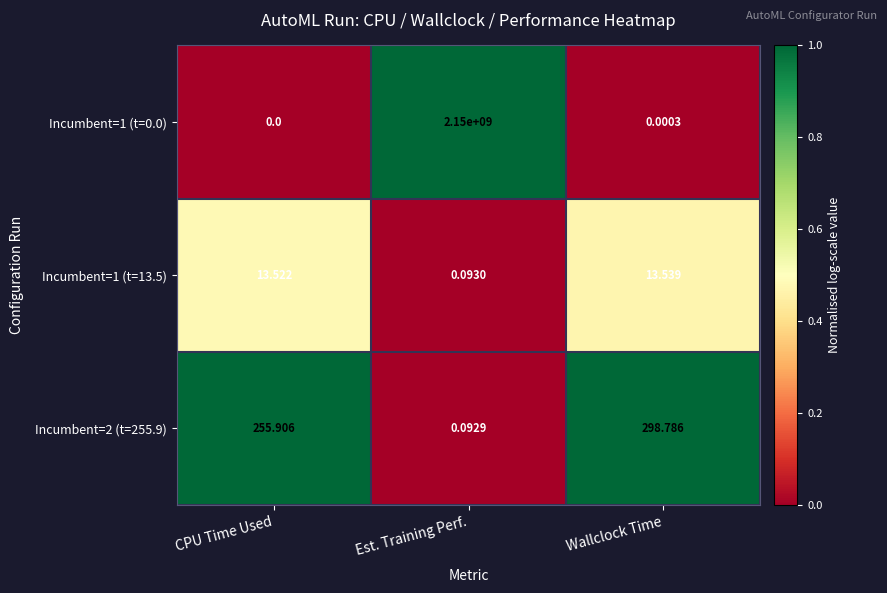

Rank the categories by Incumbent=1 (t=0.0) value from lowest to highest.

CPU Time Used, Wallclock Time, Est. Training Perf.